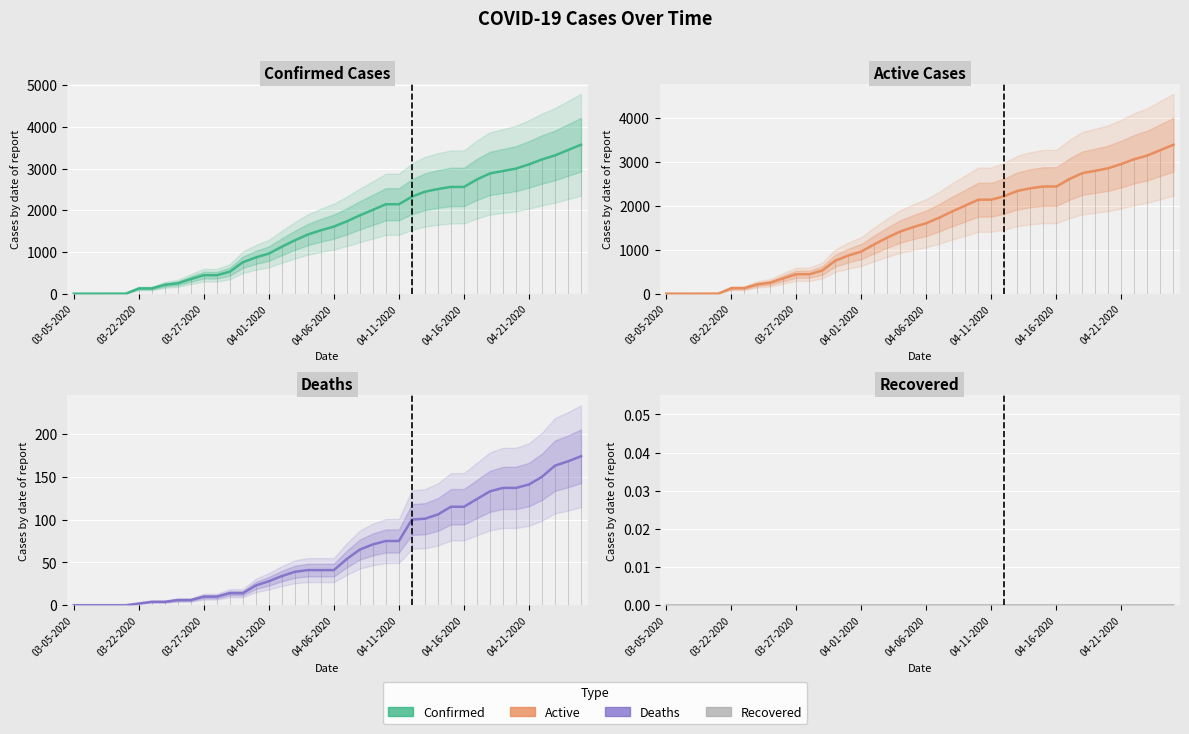

What position from the right is 31?

9